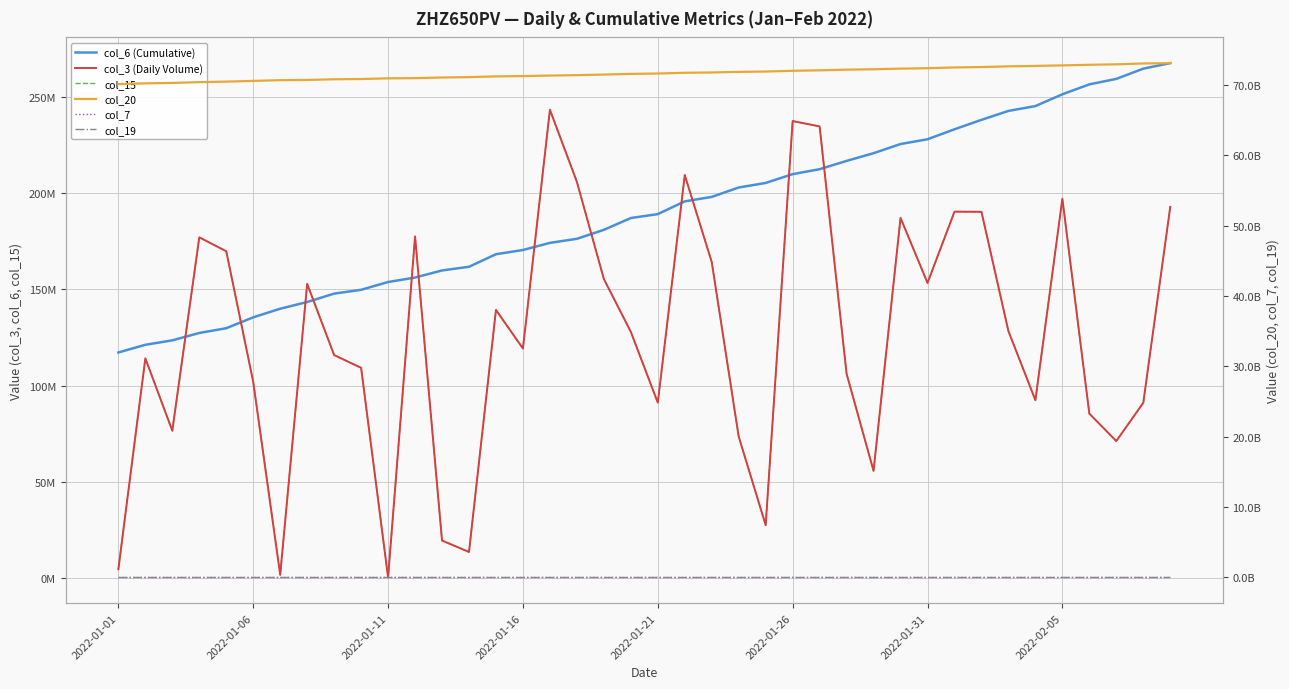

Which category has the highest value across all series?

39